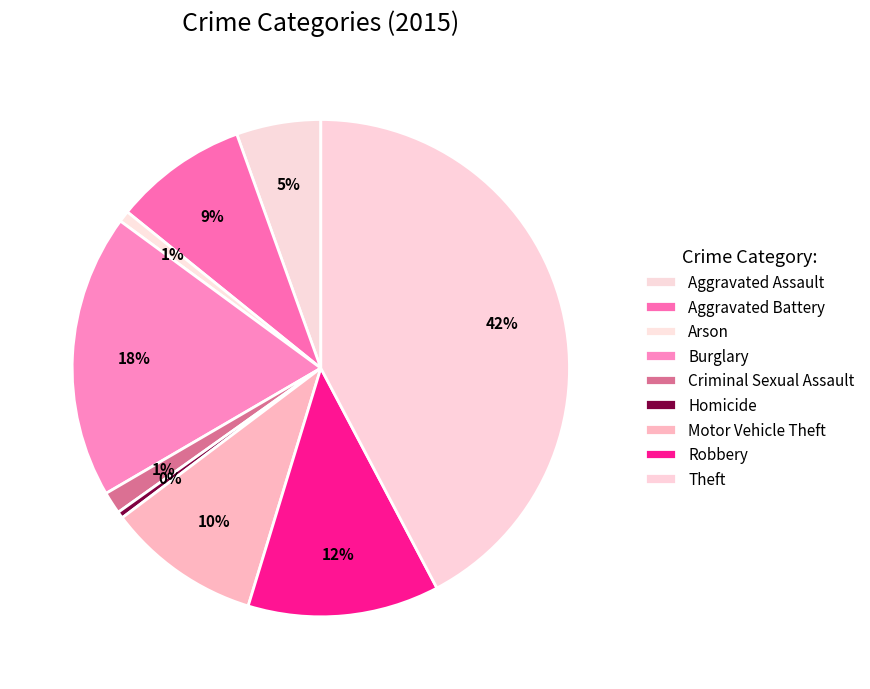

Count the number of slices in the pie.

9